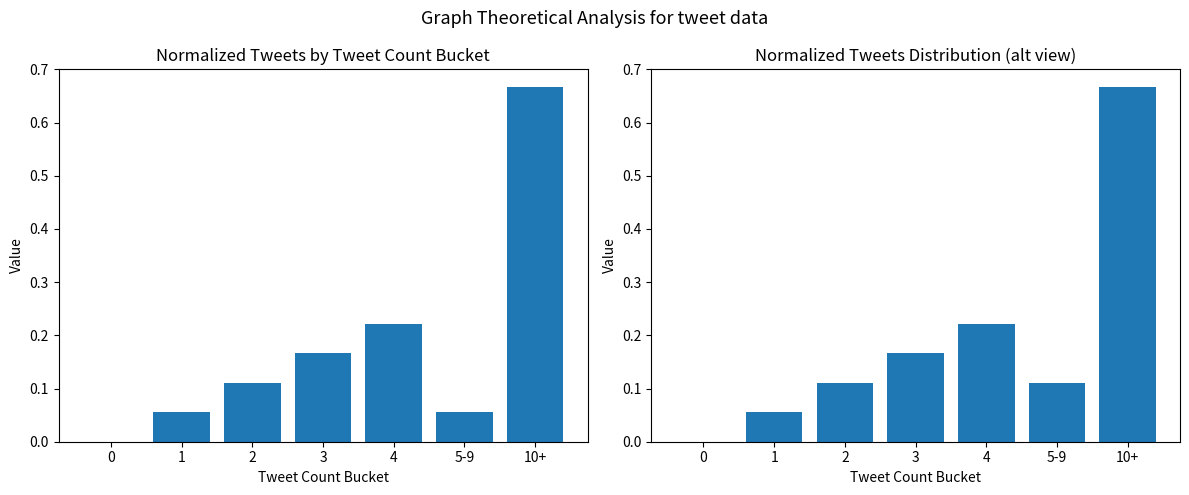

What is the value of the Normalized tweets bar at the 2nd from the left?

0.1